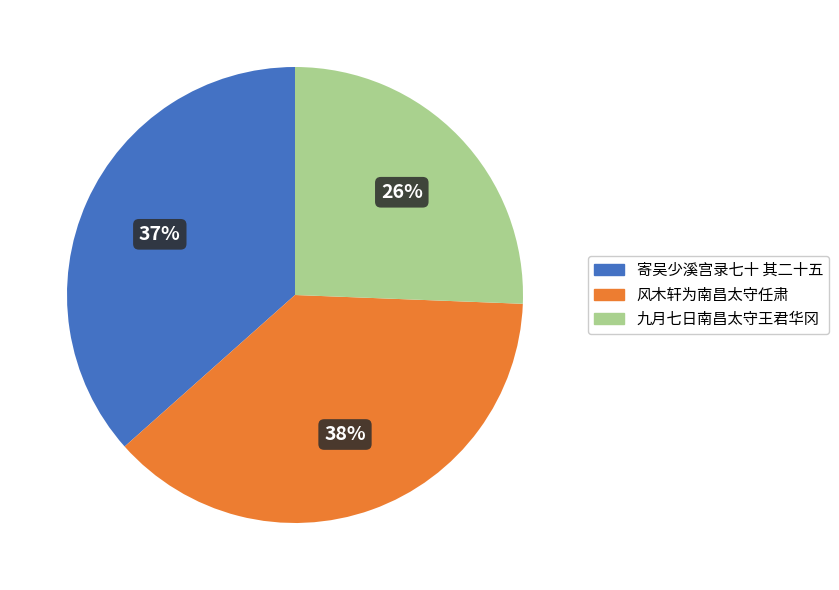

To the nearest percent, what is the average slice percentage?

33%